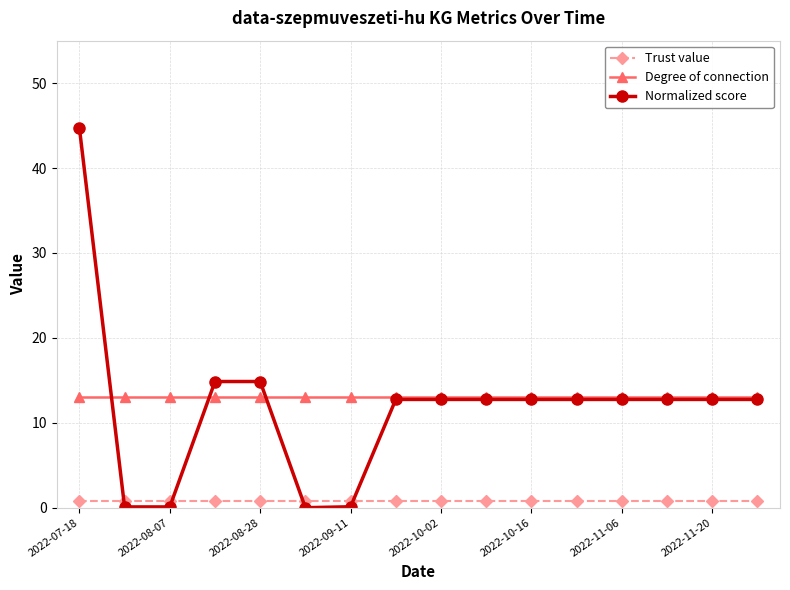

What is the sum of all Trust value values?

12.0